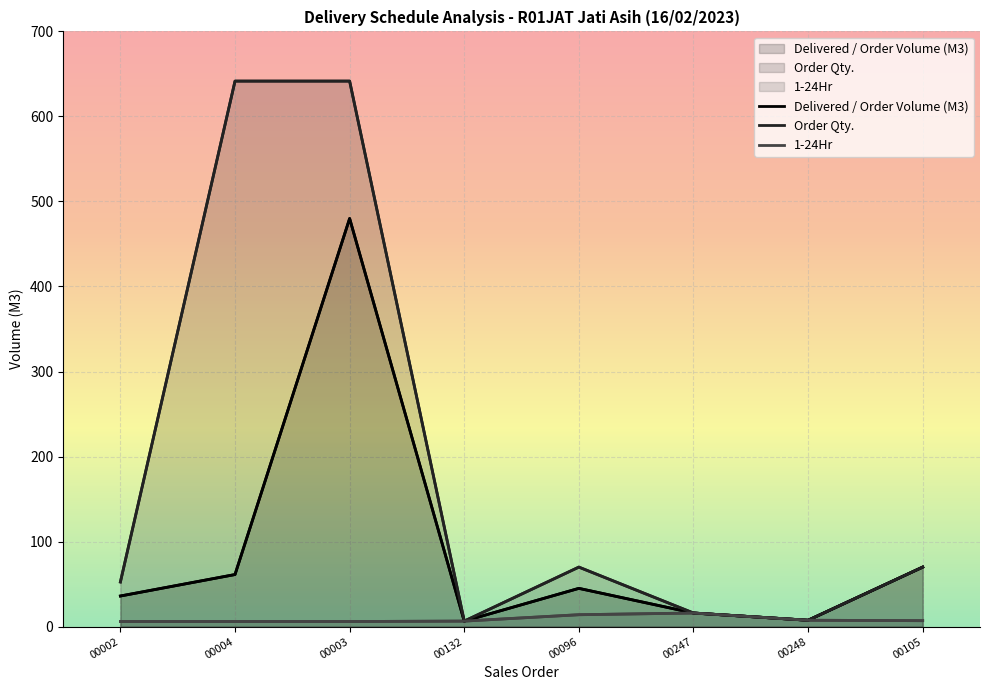

What is the label of the 6th point from the left?

00247